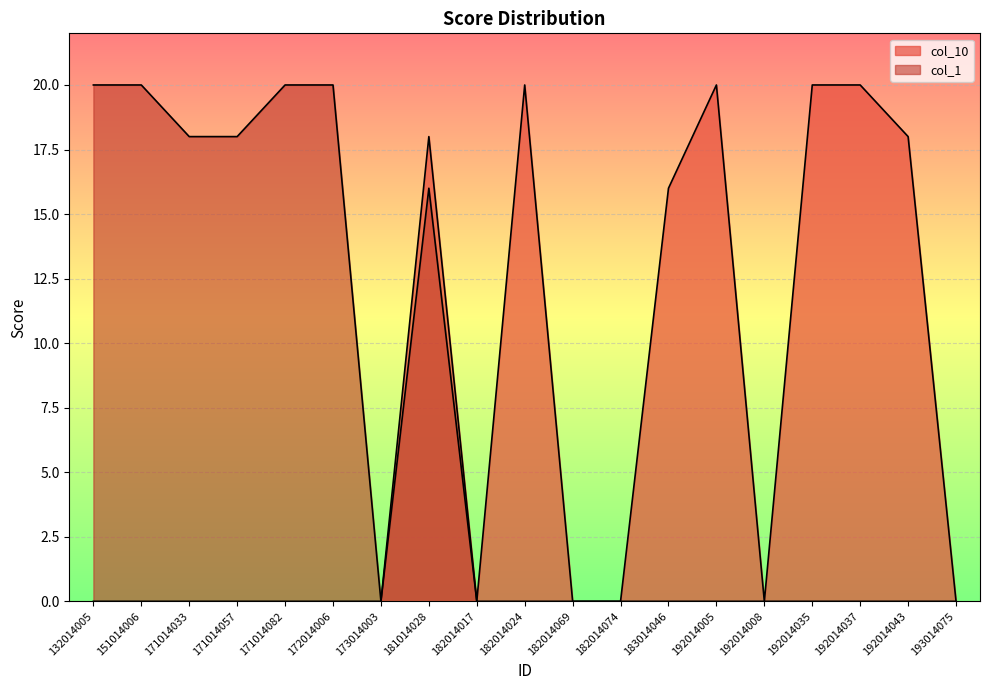

What is the difference between the maximum and minimum values in the col_10 series?

20